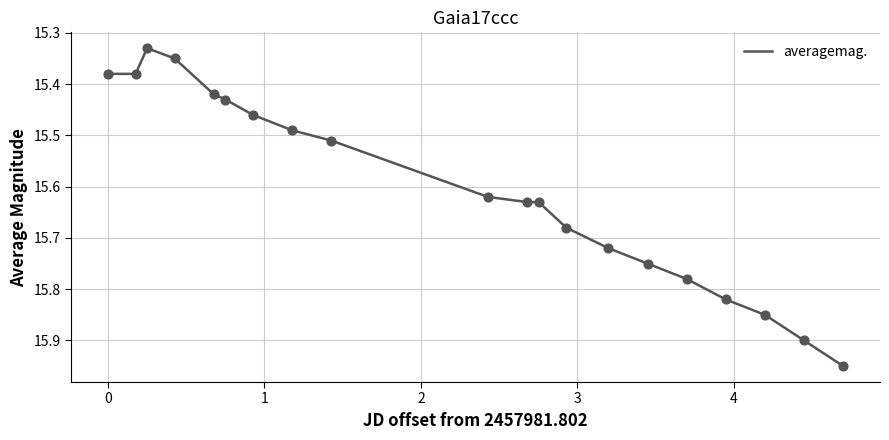

What is the difference between the maximum and minimum values?

0.6